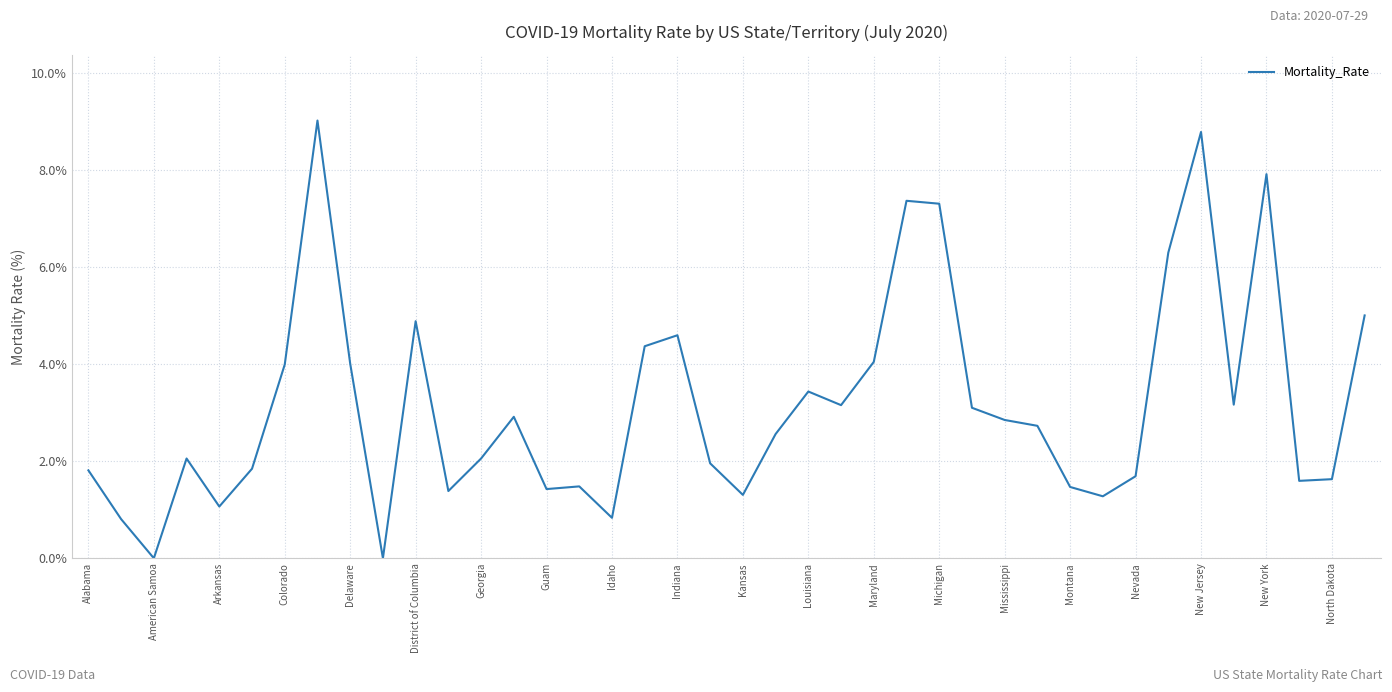

What is the difference between the maximum and minimum values?

9.0